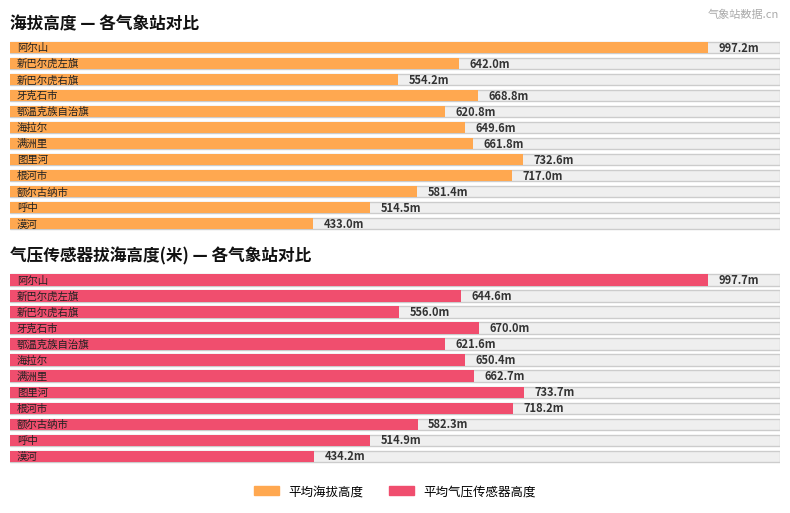

What value does the 平均气压传感器高度 series have at 呼中?

514.9